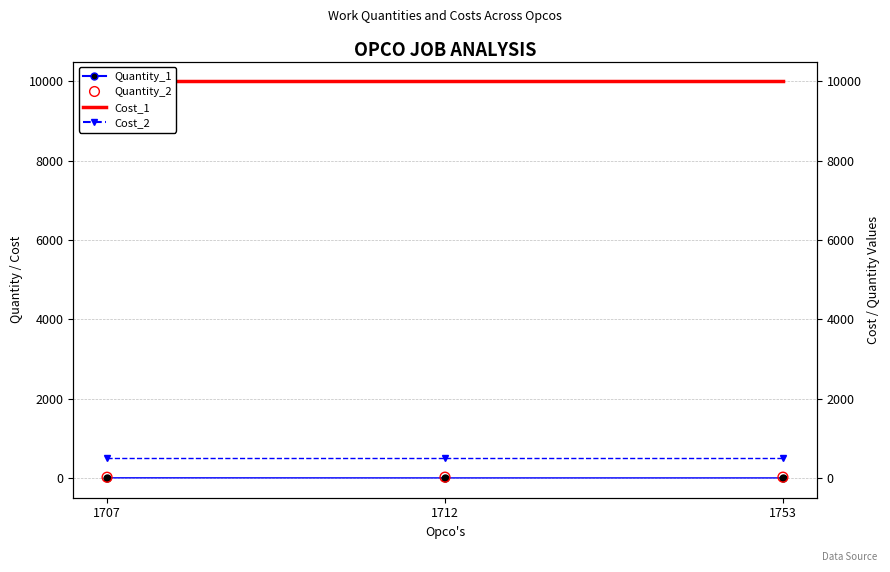

What are all the series names shown in the legend?

Quantity_1, Cost_1, Cost_2, Quantity_2